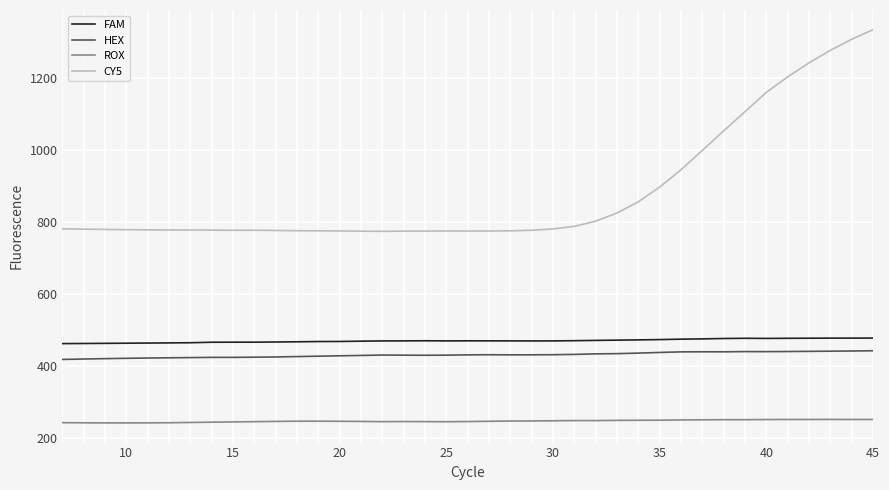

Which series has the largest total across all categories?

CY5